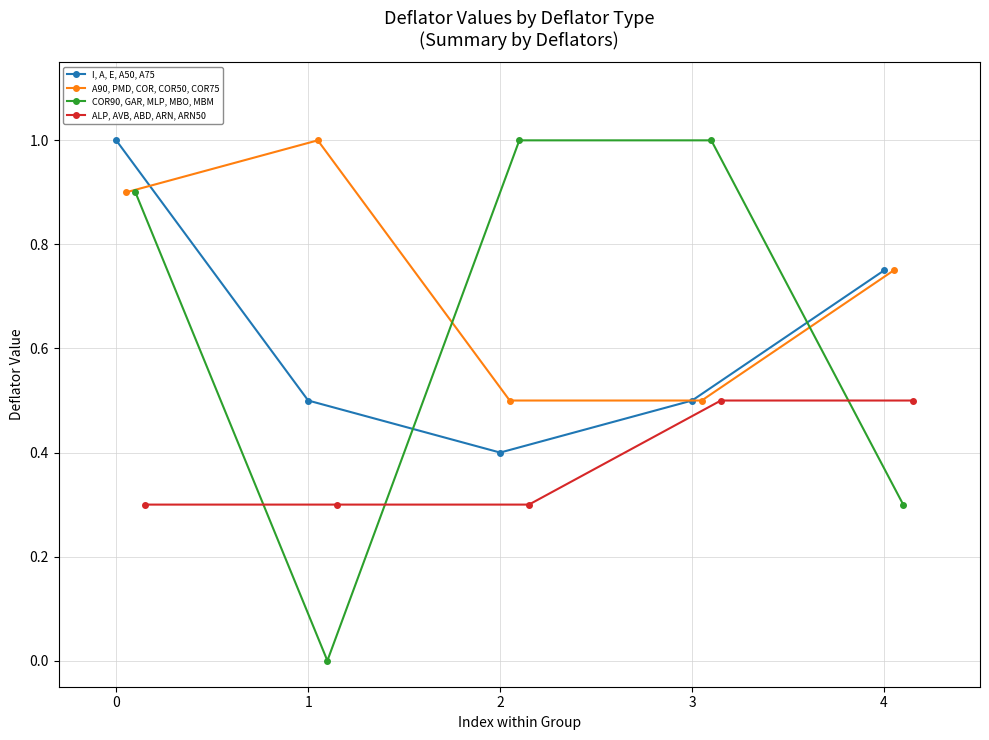

Does the chart have visible grid lines?

Yes